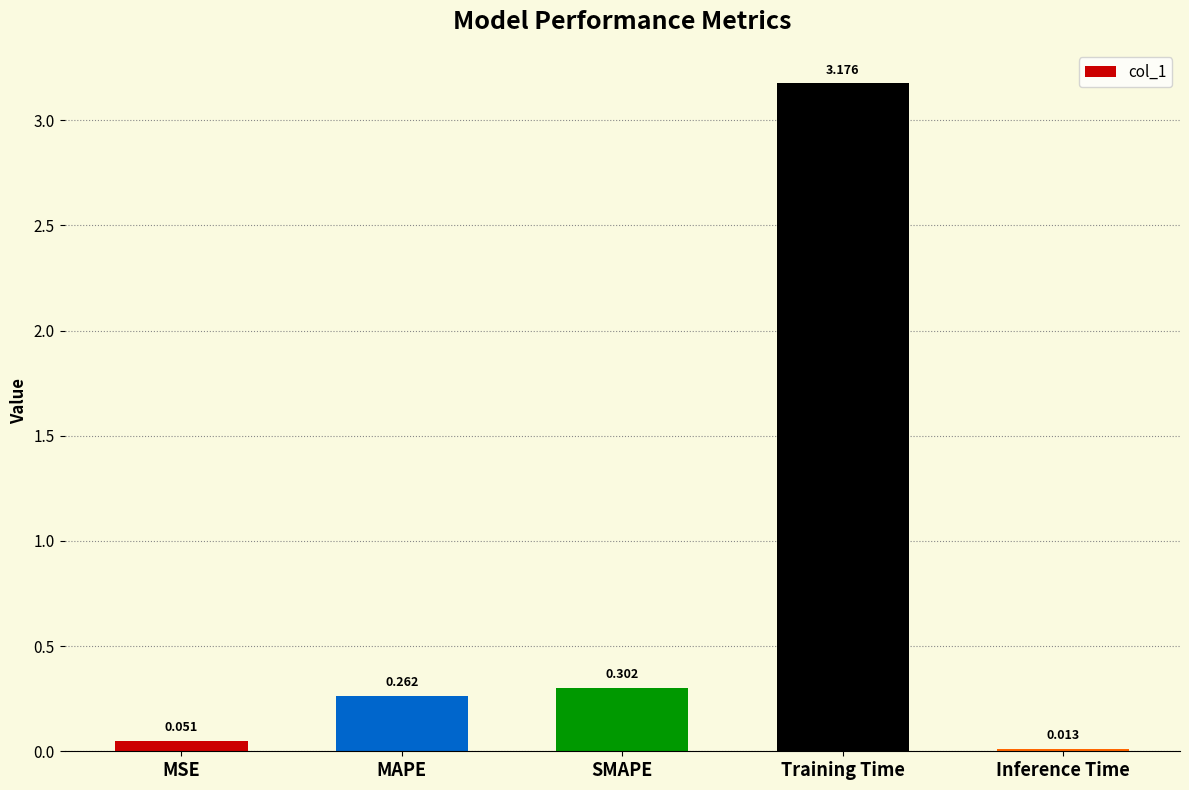

Which label corresponds to the smallest value in the chart?

Inference Time